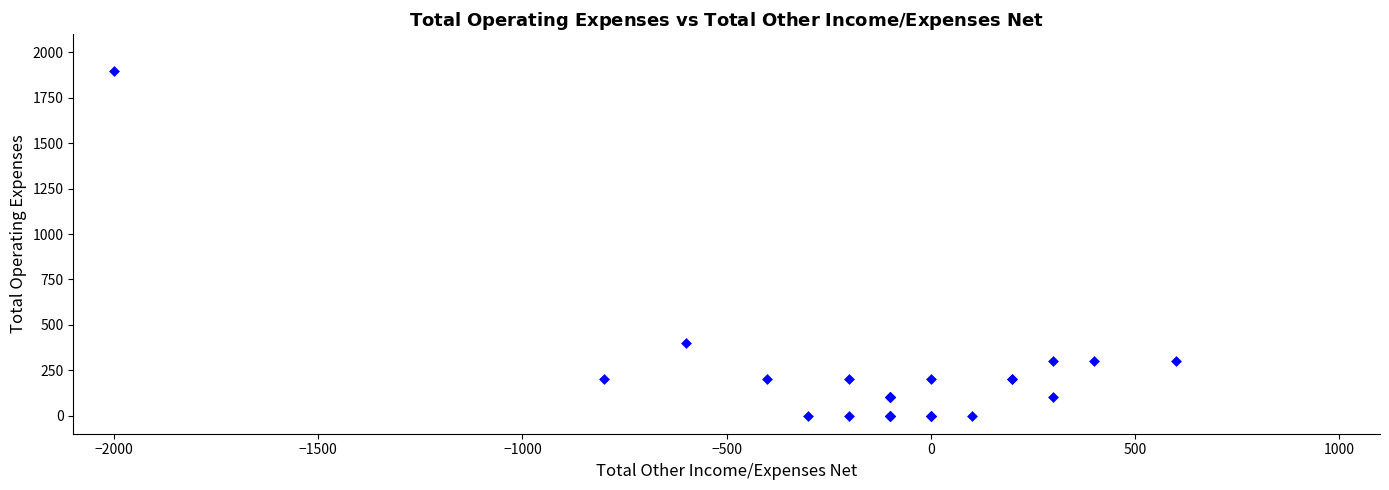

What Y value in the scatter plot is closest to 950?

400